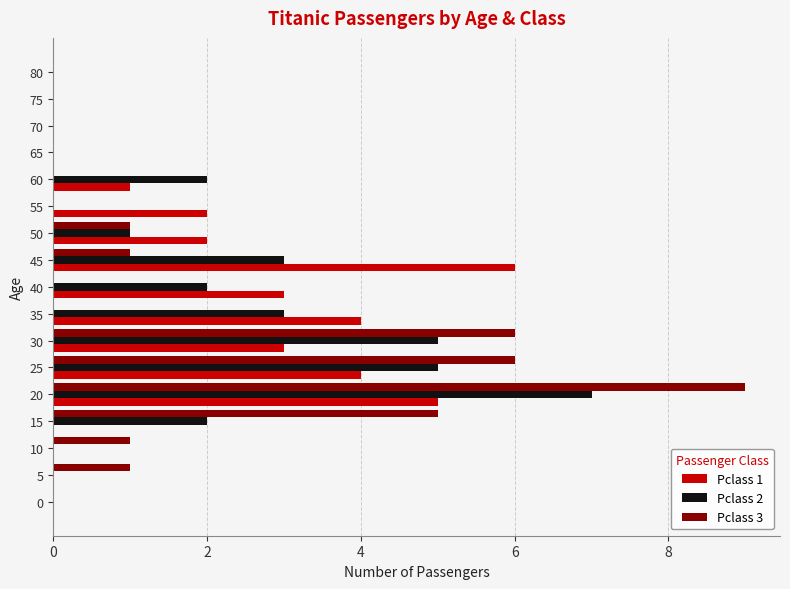

Is it true that Pclass 3 equals 6 at 80?

False